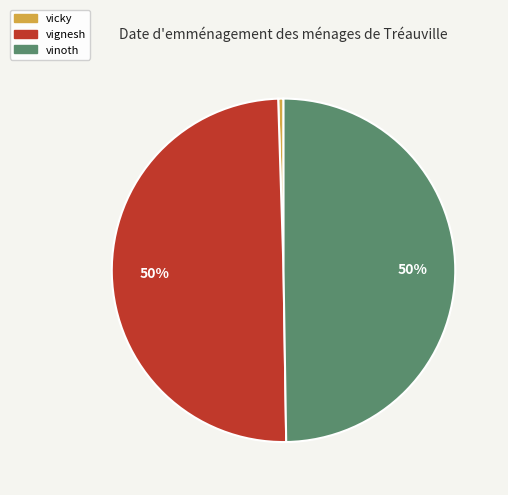

Which has a higher value, vicky or vignesh?

vignesh